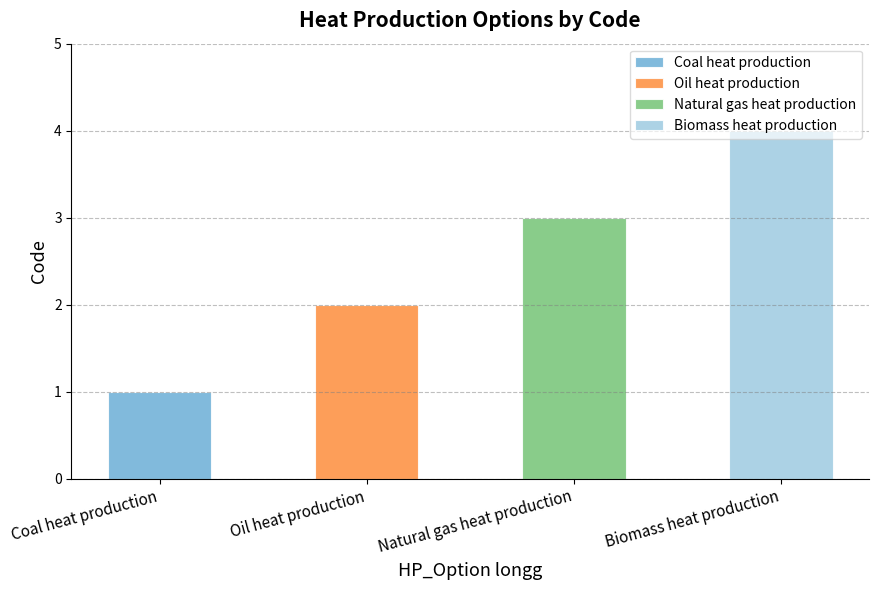

What position from the left is Natural gas heat production?

3